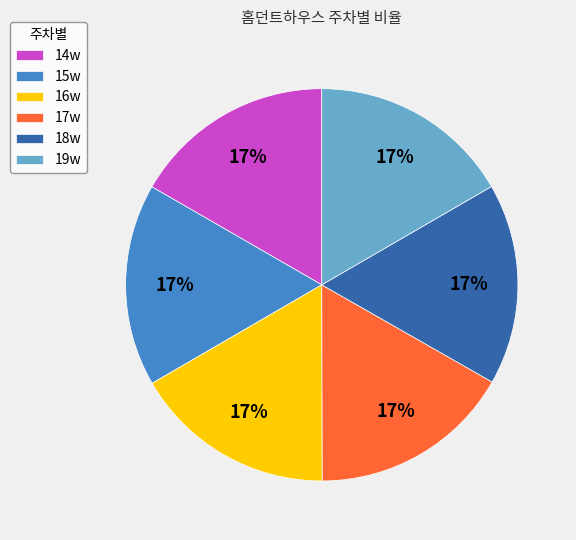

Count the number of slices in the pie.

6